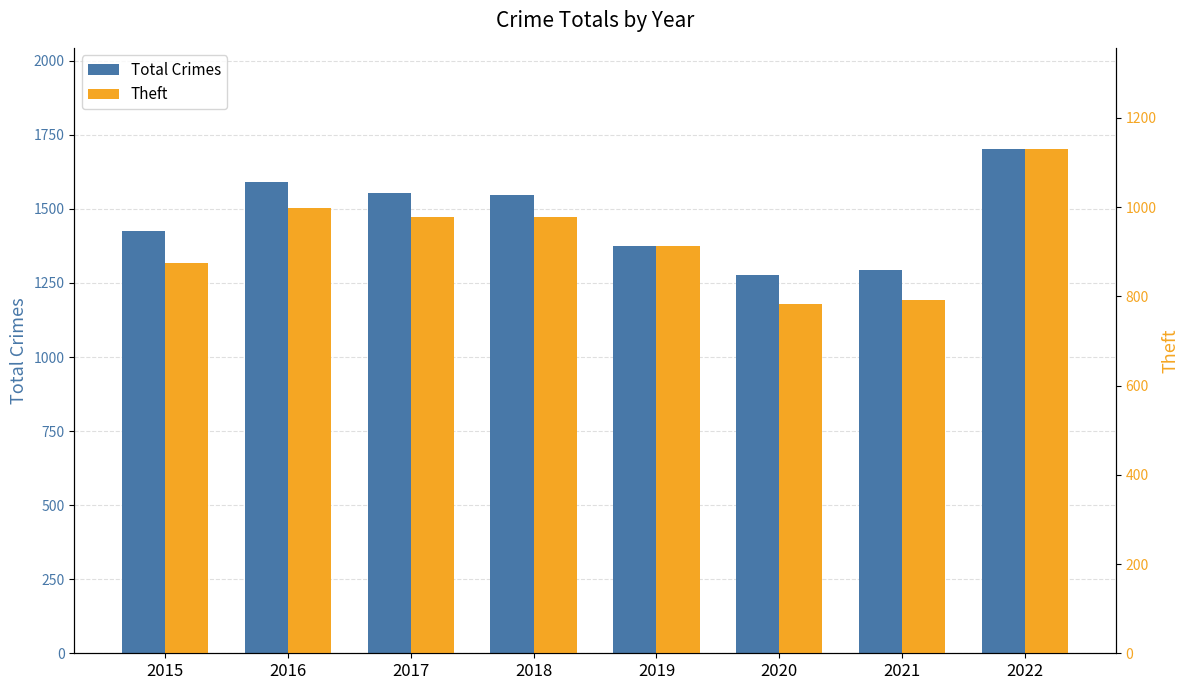

Which series changed the most between 2016 and 2021?

Total Crimes